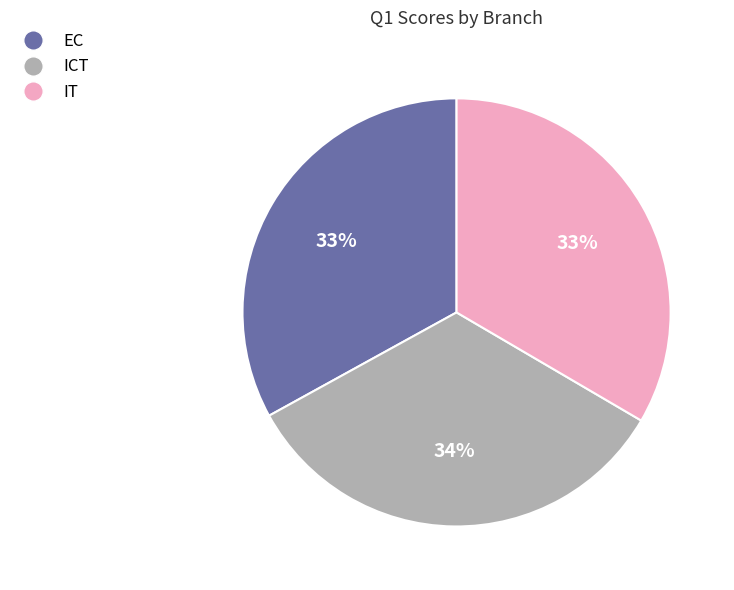

Count the number of slices in the pie.

3